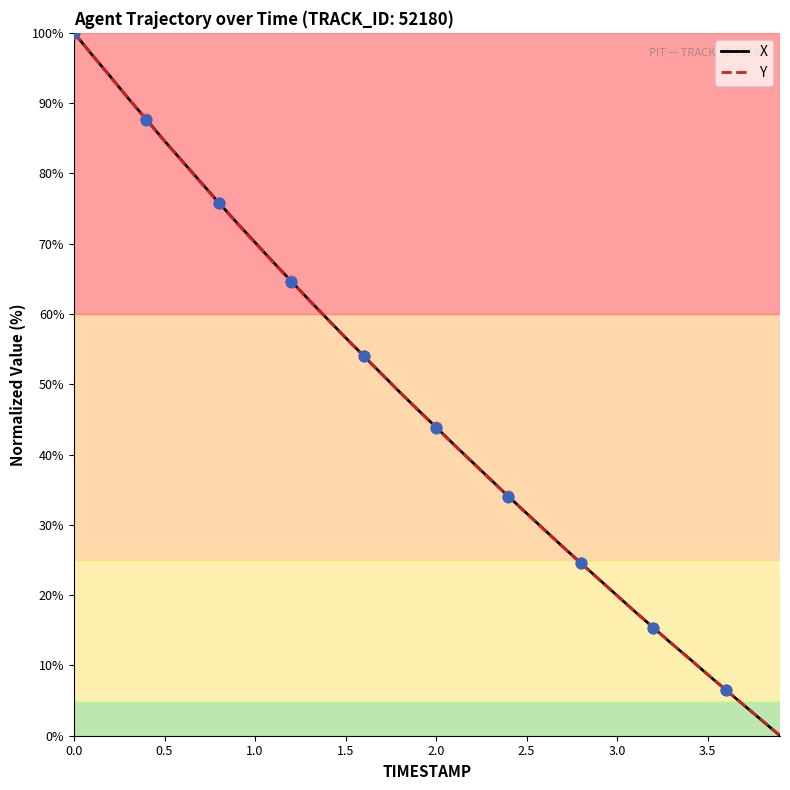

What is the highest value of the X series?

100.0